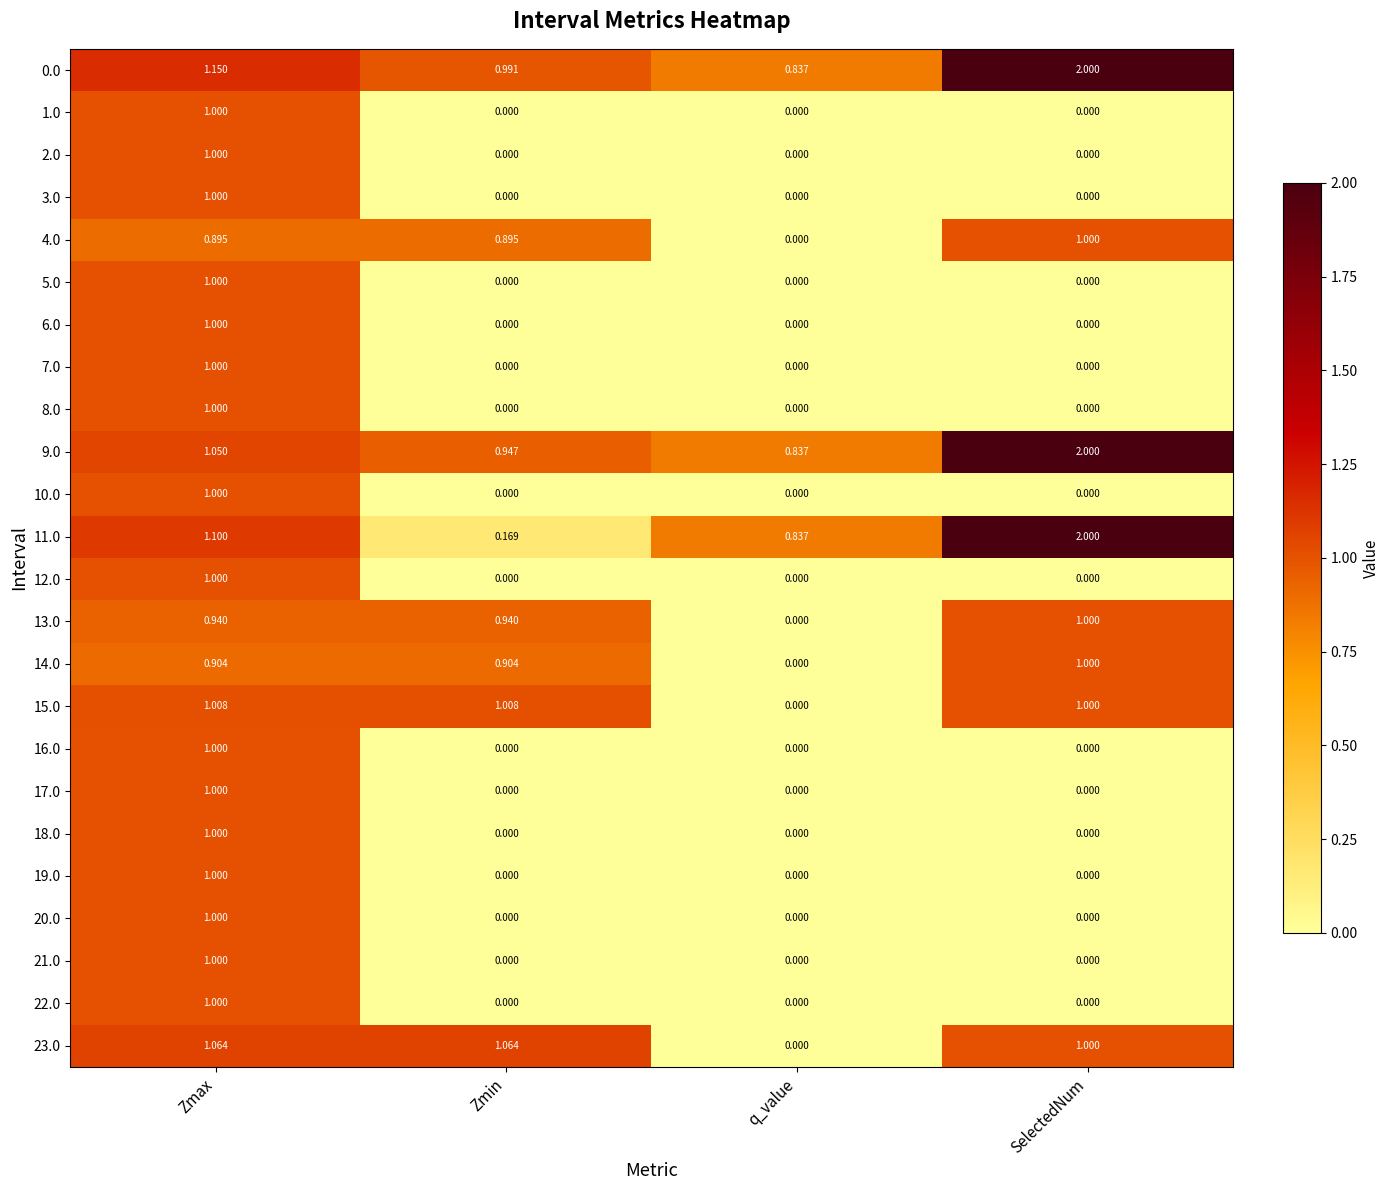

Is the value of 5.0 at Zmax greater than the value of 1.0 at SelectedNum?

Yes